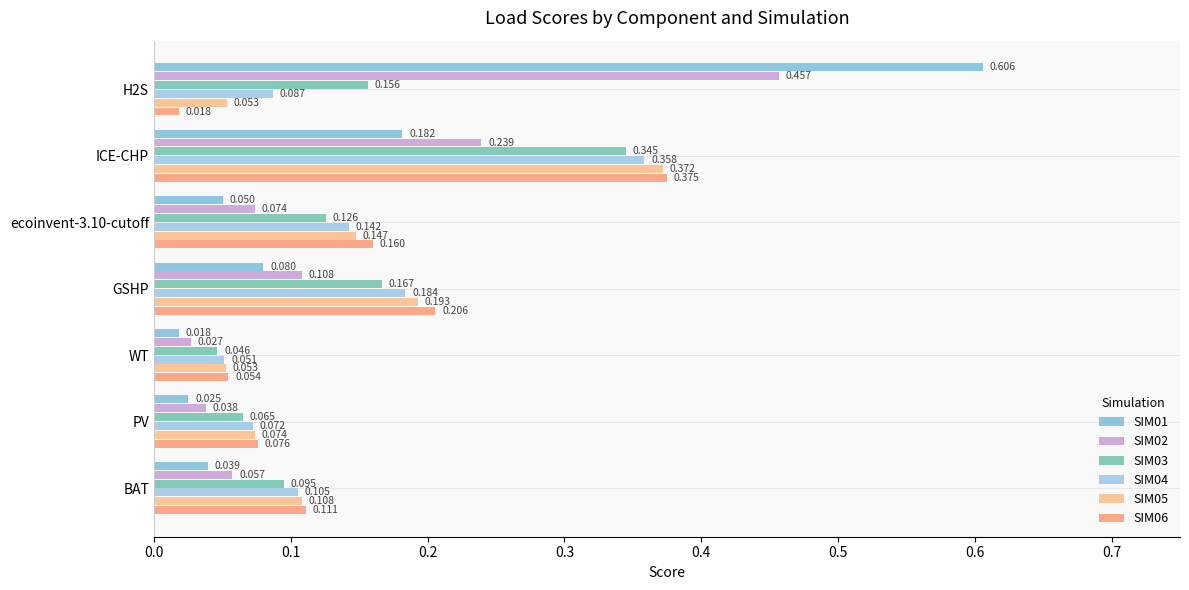

How many distinct data groups are displayed?

6